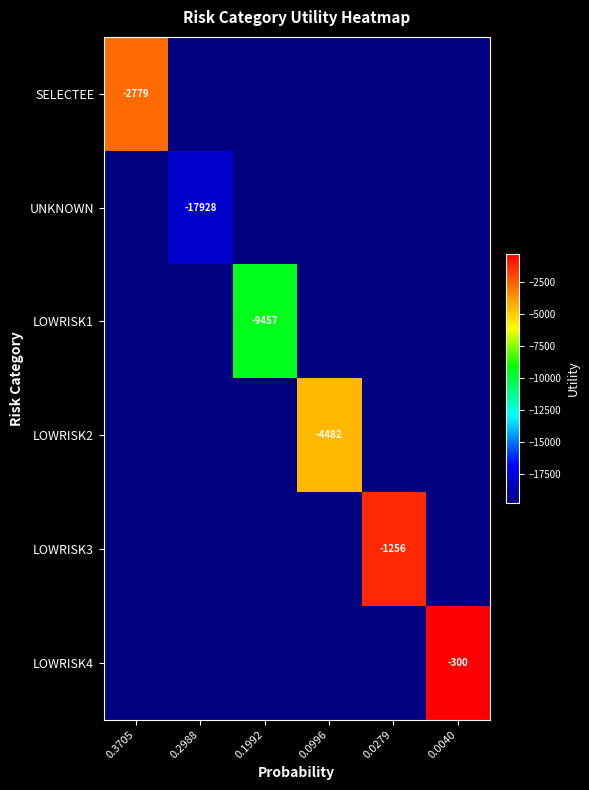

Where does the LOWRISK3 series first go above -19720?

0.0279